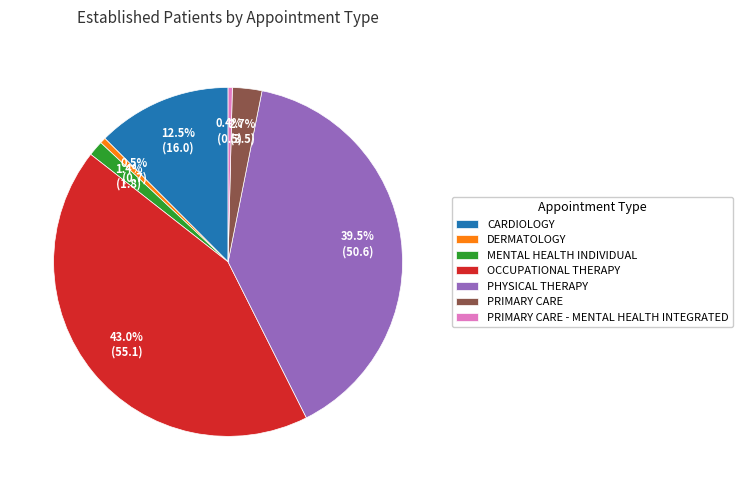

True or false: OCCUPATIONAL THERAPY accounts for 43% of the total.

True